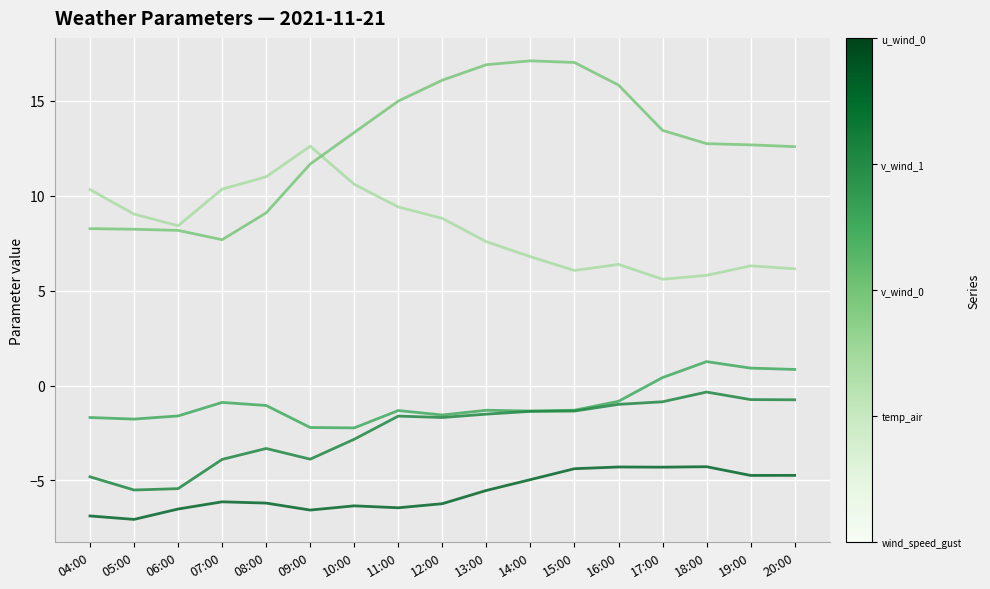

What is the maximum value shown in the chart?

17.1